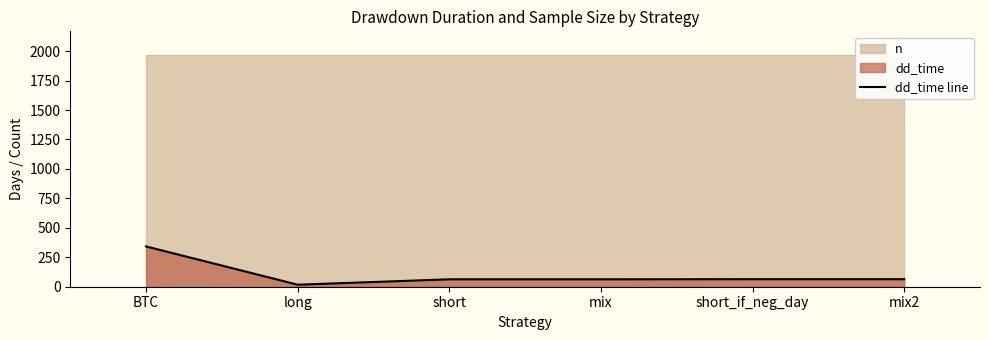

Rank the categories by value from highest to lowest.

BTC, short_if_neg_day, mix2, short, mix, long